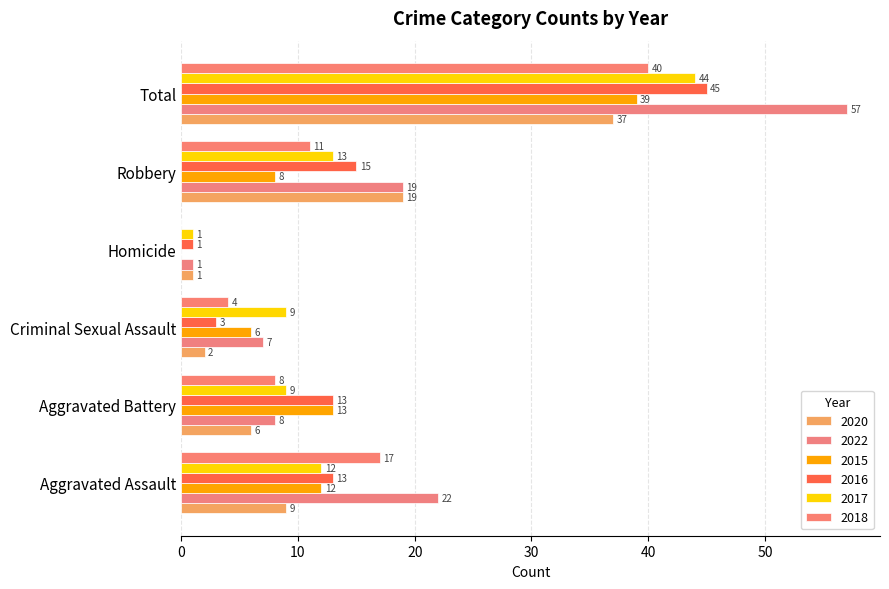

What is the highest value of the 2020 series?

37